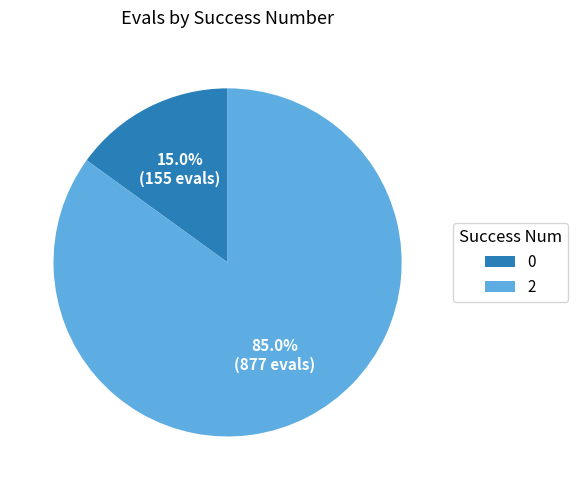

What percentage is NOT represented by 0?

85.0%